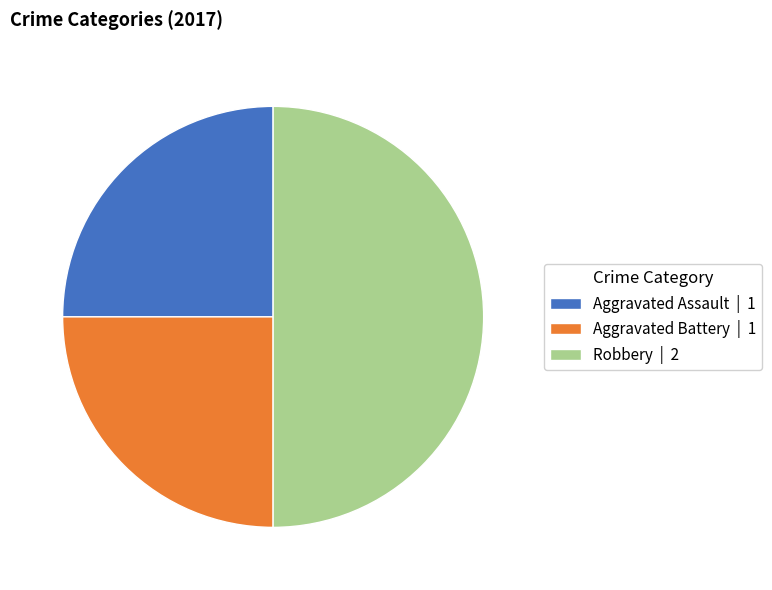

Is Aggravated Assault | 1 the majority of the pie?

No